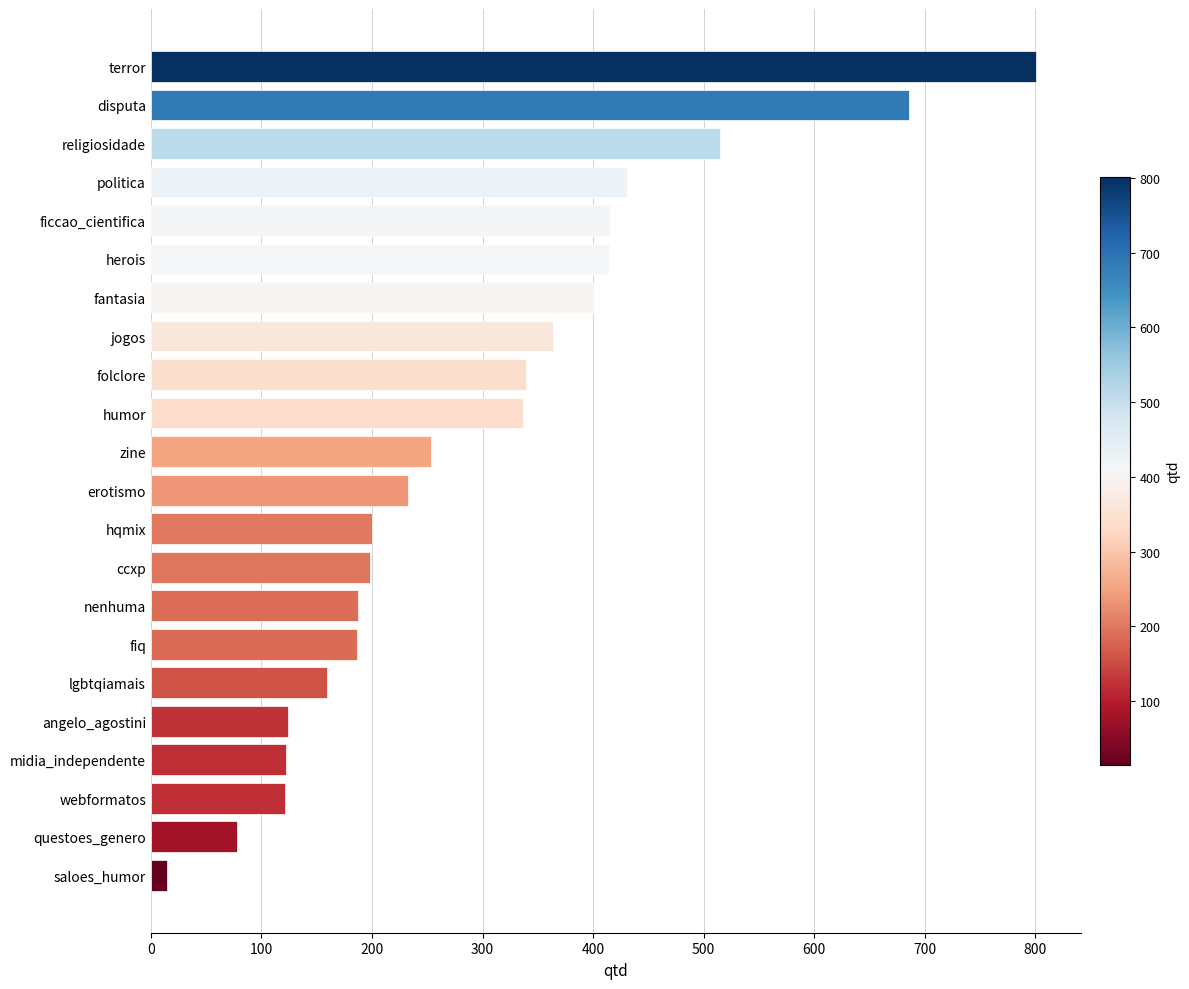

True or false: the data shows 200 at hqmix.

True